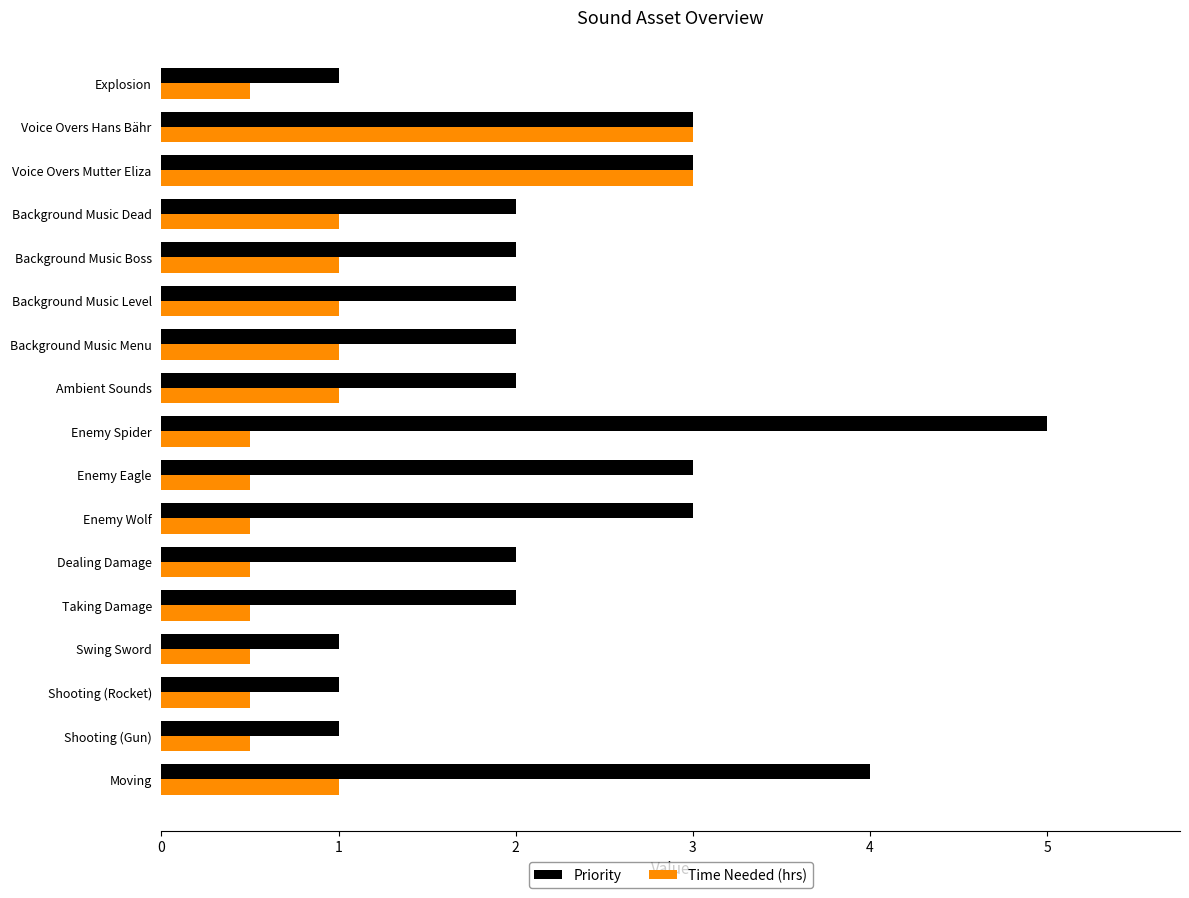

Which label corresponds to the largest value in the chart?

Enemy Spider